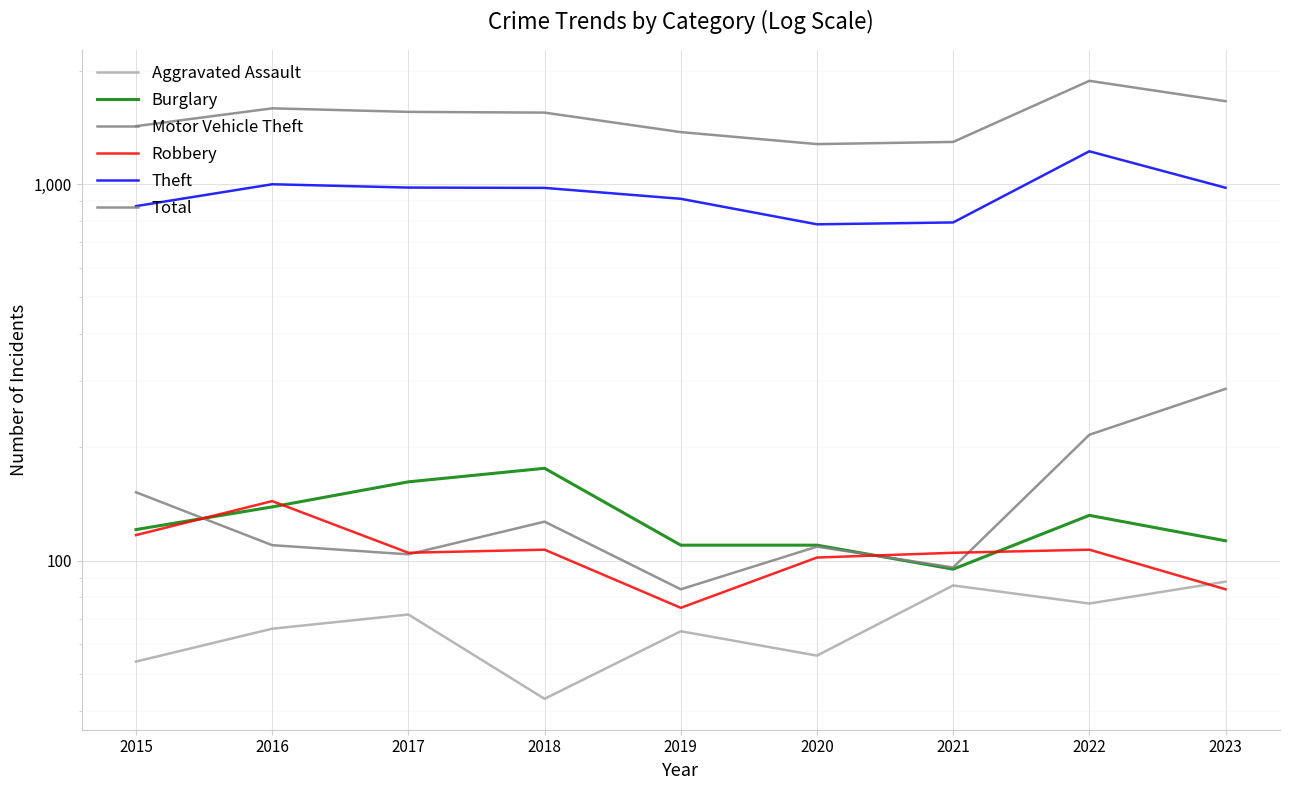

How many values in the Total series are below 1548?

4